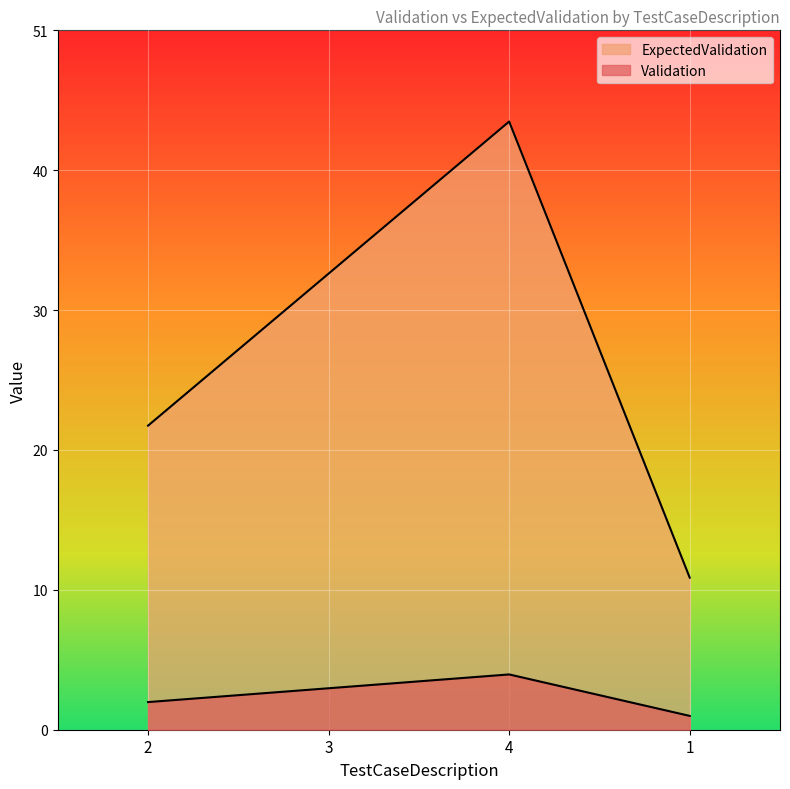

True or false: Validation and ExpectedValidation cross at least once.

False